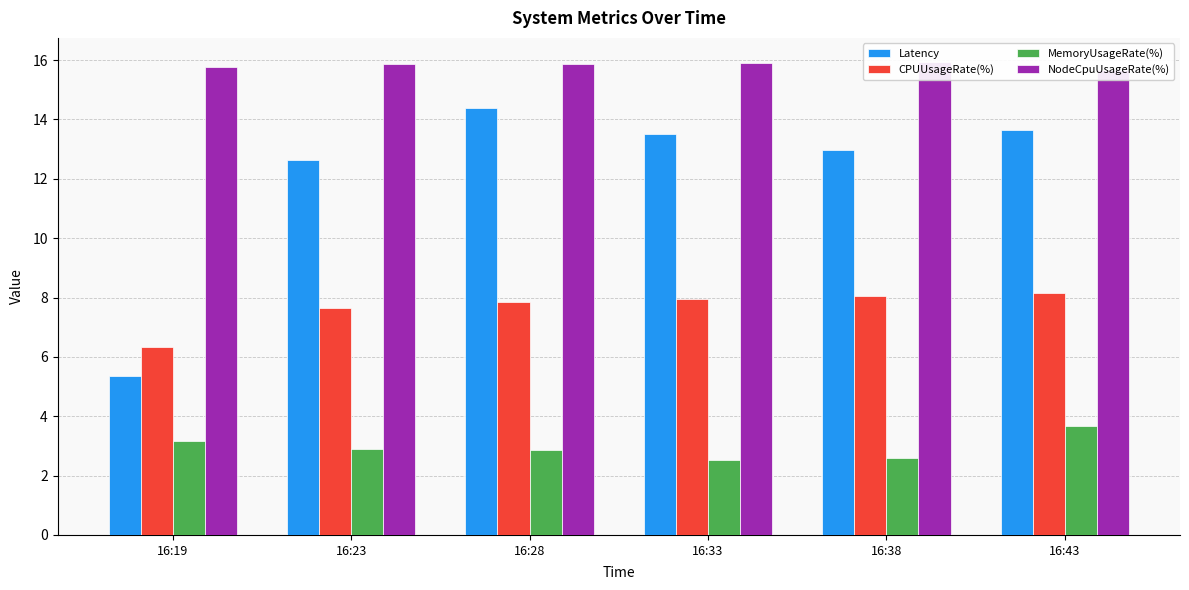

What is the sum of the CPUUsageRate(%) values at 16:28 and 16:33?

15.8